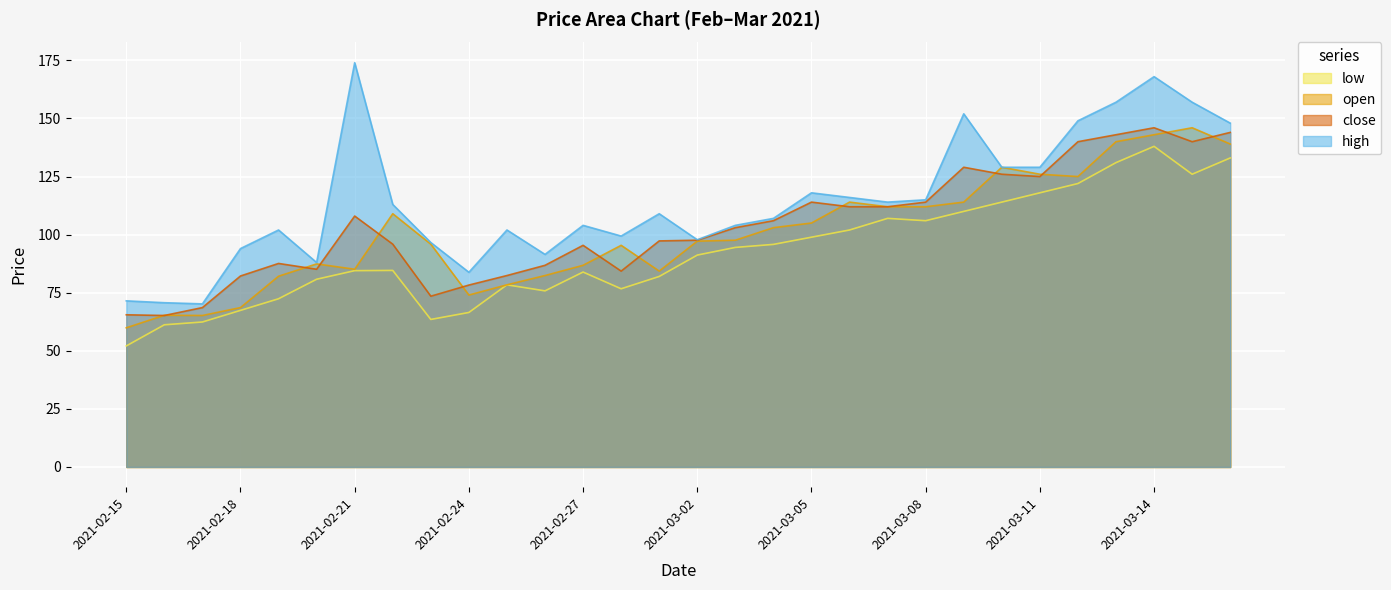

What is the difference between the maximum and minimum values in the low series?

85.9